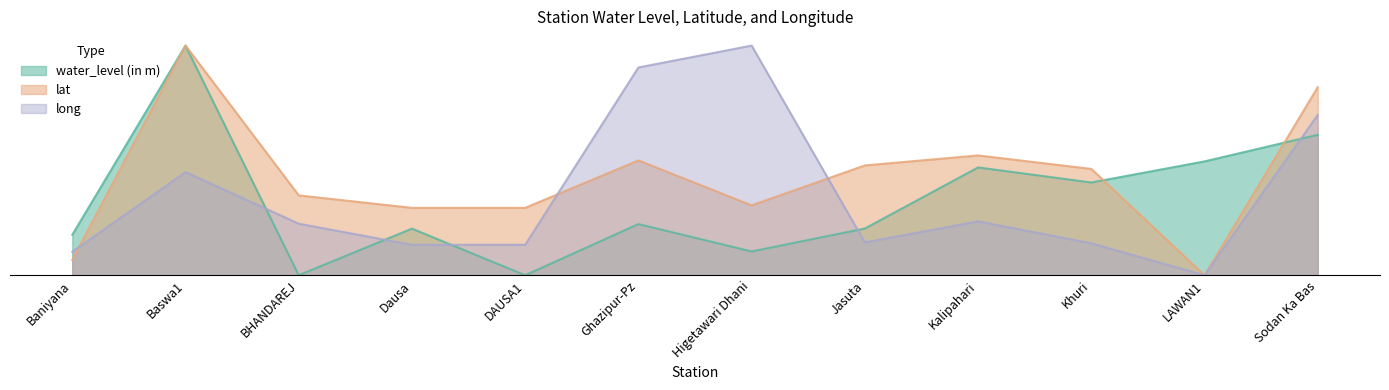

Reading left to right, what are all the values shown in this chart?

water_level (in m): Baniyana=17.6	Baswa1=100.0	BHANDAREJ=0.0	Dausa=20.3	DAUSA1=0.0	Ghazipur-Pz=22.3	Higetawari Dhani=10.4	Jasuta=20.3	Kalipahari=46.9	Khuri=40.4	LAWAN1=49.6	Sodan Ka Bas=61.2
lat: Baniyana=6.7	Baswa1=100.0	BHANDAREJ=34.8	Dausa=29.3	DAUSA1=29.3	Ghazipur-Pz=50.0	Higetawari Dhani=30.4	Jasuta=47.8	Kalipahari=52.2	Khuri=46.3	LAWAN1=0.0	Sodan Ka Bas=81.9
long: Baniyana=10.2	Baswa1=44.9	BHANDAREJ=22.4	Dausa=13.3	DAUSA1=13.3	Ghazipur-Pz=90.5	Higetawari Dhani=100.0	Jasuta=14.3	Kalipahari=23.5	Khuri=13.9	LAWAN1=0.0	Sodan Ka Bas=69.8